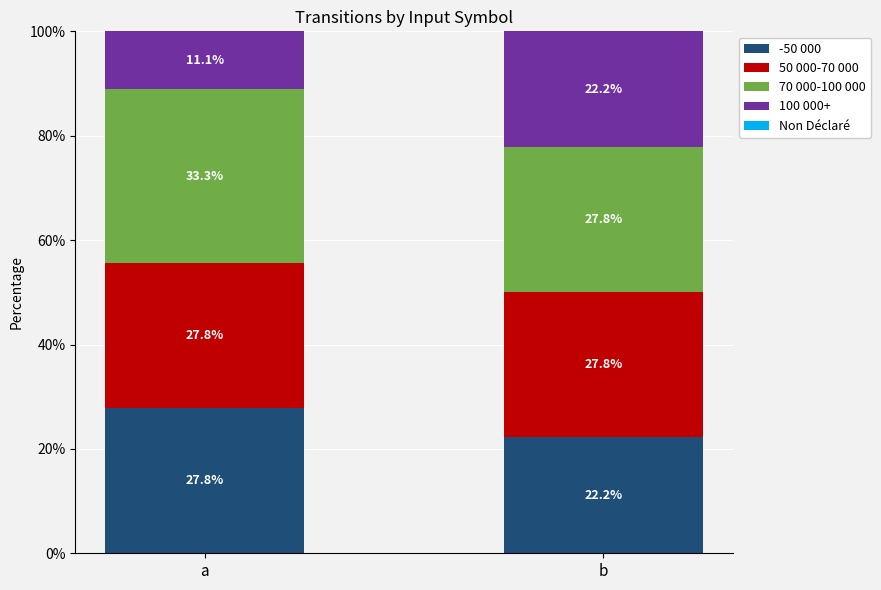

At which label does -50 000 first exceed 27?

a